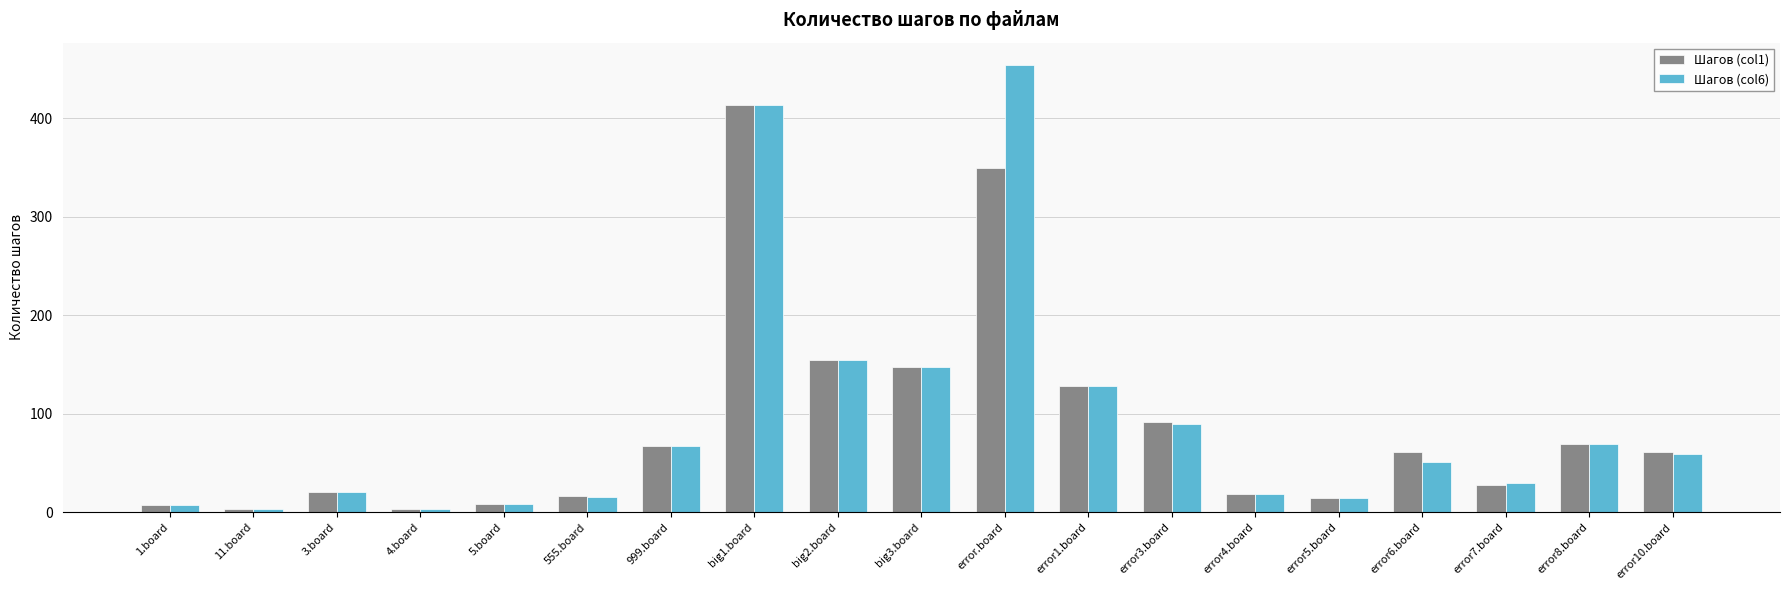

The value of Шагов (col6) at 3.board is 21. True or false?

True